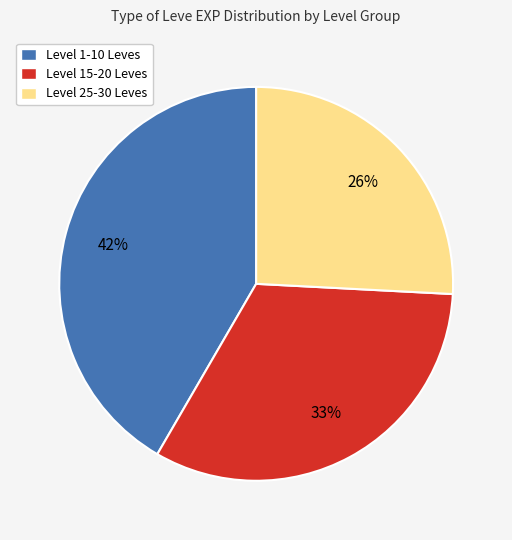

True or false: Level 25-30 Leves accounts for 34% of the total.

False